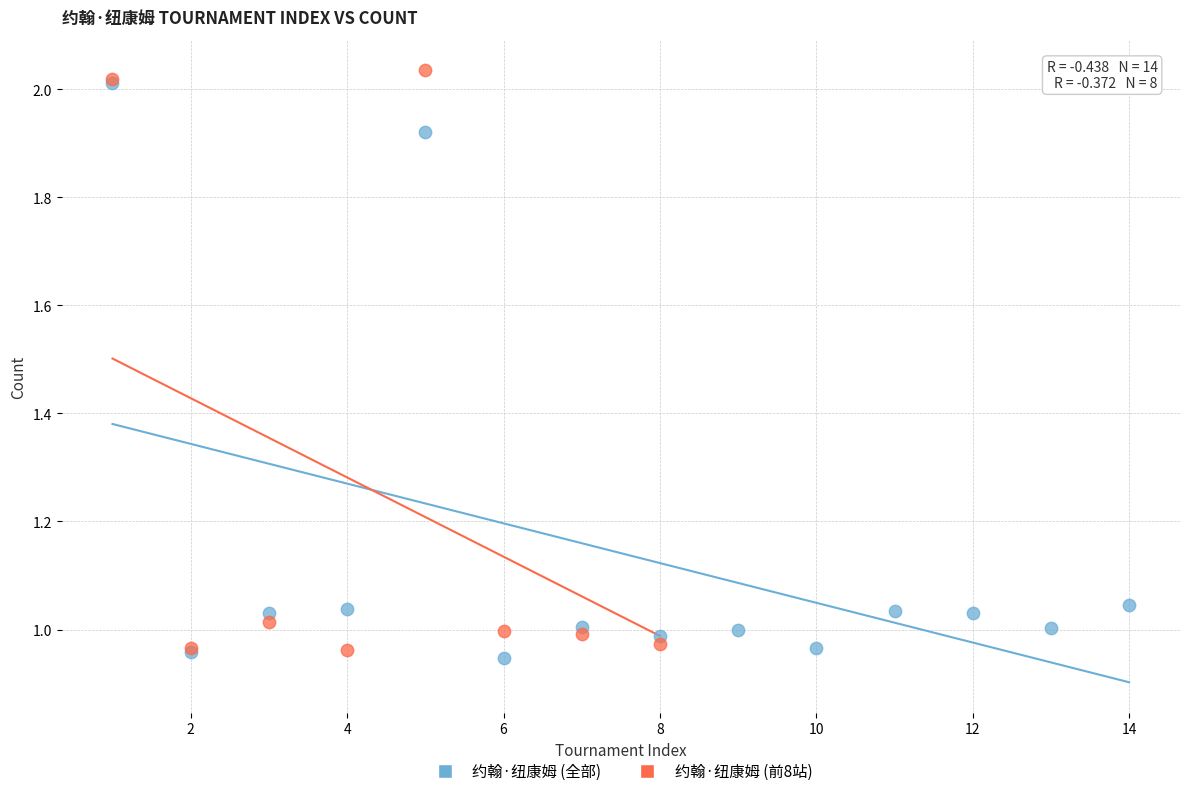

What are all the series names shown in the legend?

约翰·纽康姆 (全部), 约翰·纽康姆 (前8站)